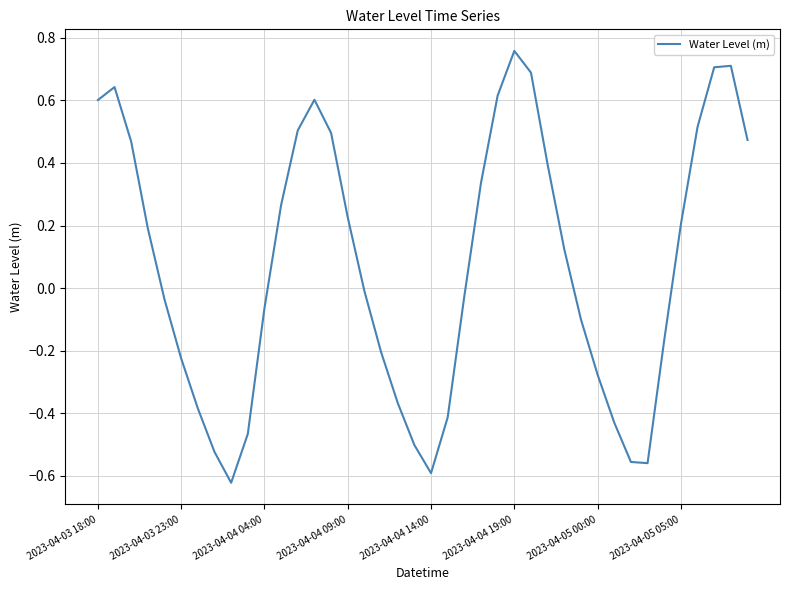

How many series are shown in this chart?

1